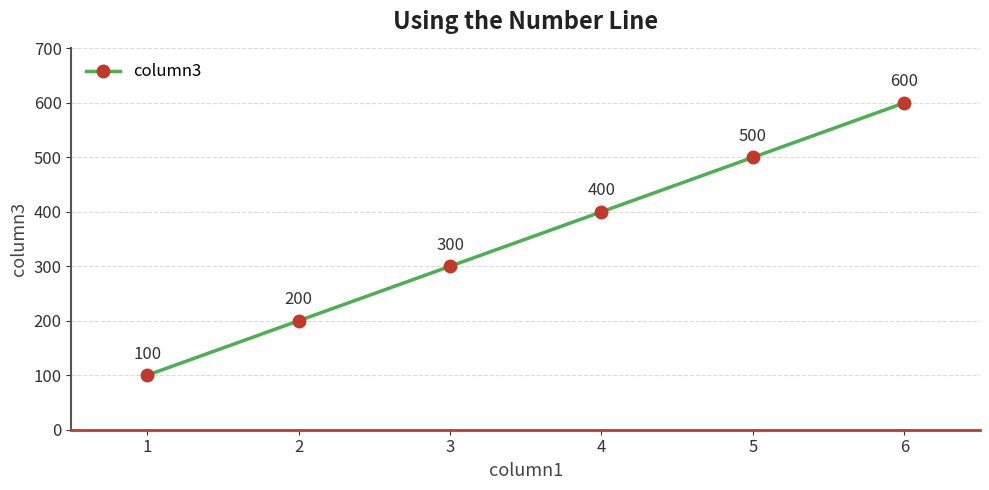

What value does the data have at 3, to the nearest 10?

300